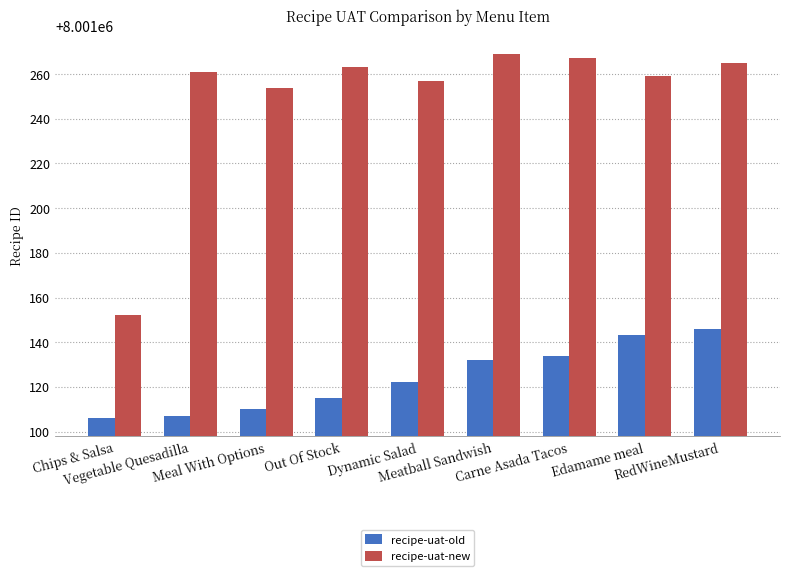

True or false: recipe-uat-old has a value of 8001134 at Carne Asada Tacos.

True